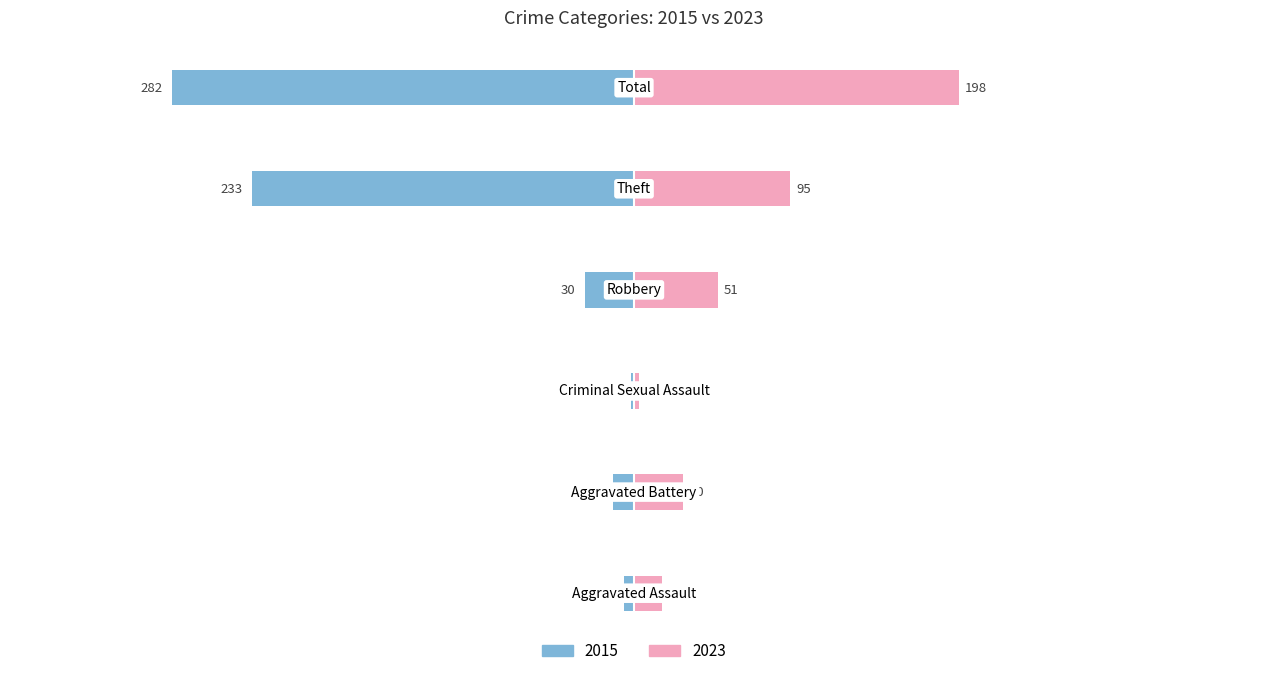

How many bars are there in each group?

2